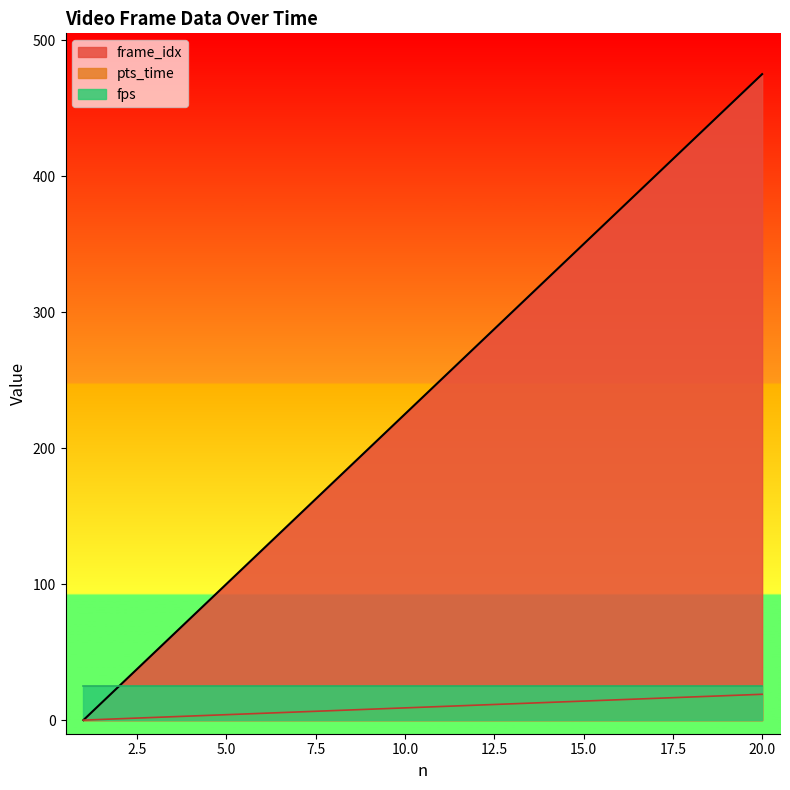

Which series changed the most between 11 and 16?

pts_time